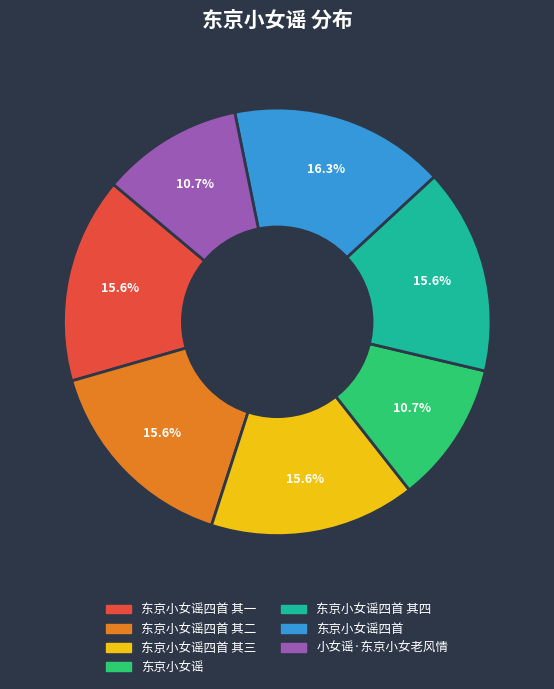

Is there a majority slice in this chart?

No